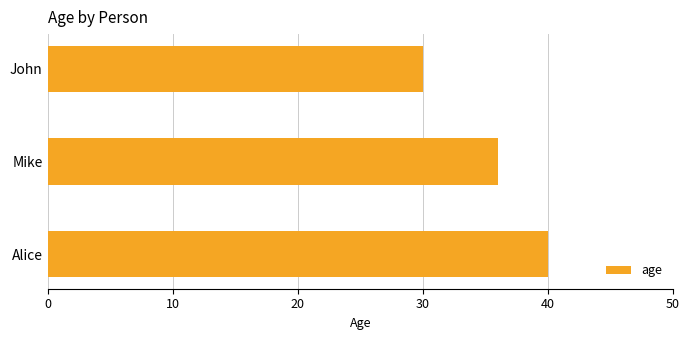

Rank the categories by value from highest to lowest.

Alice, Mike, John